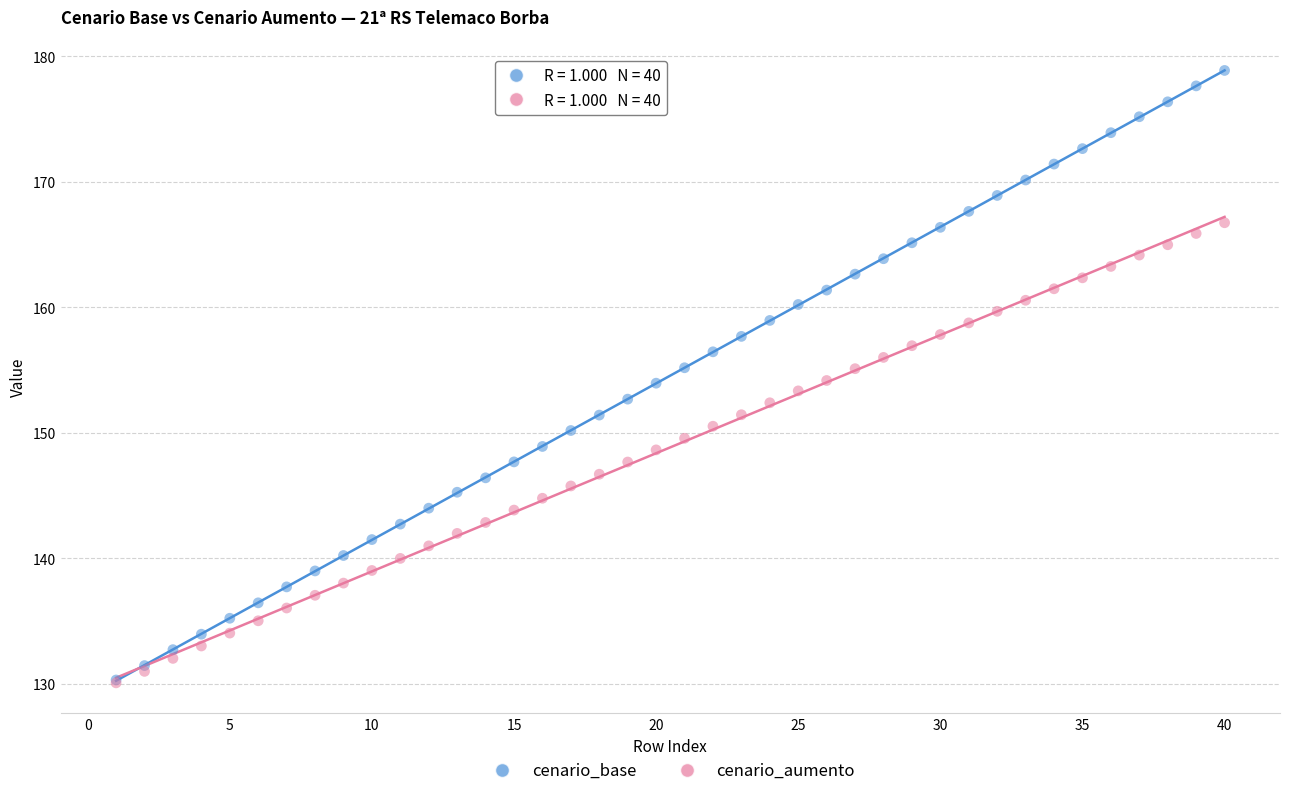

Which series has the widest spread of Y values?

cenario_base